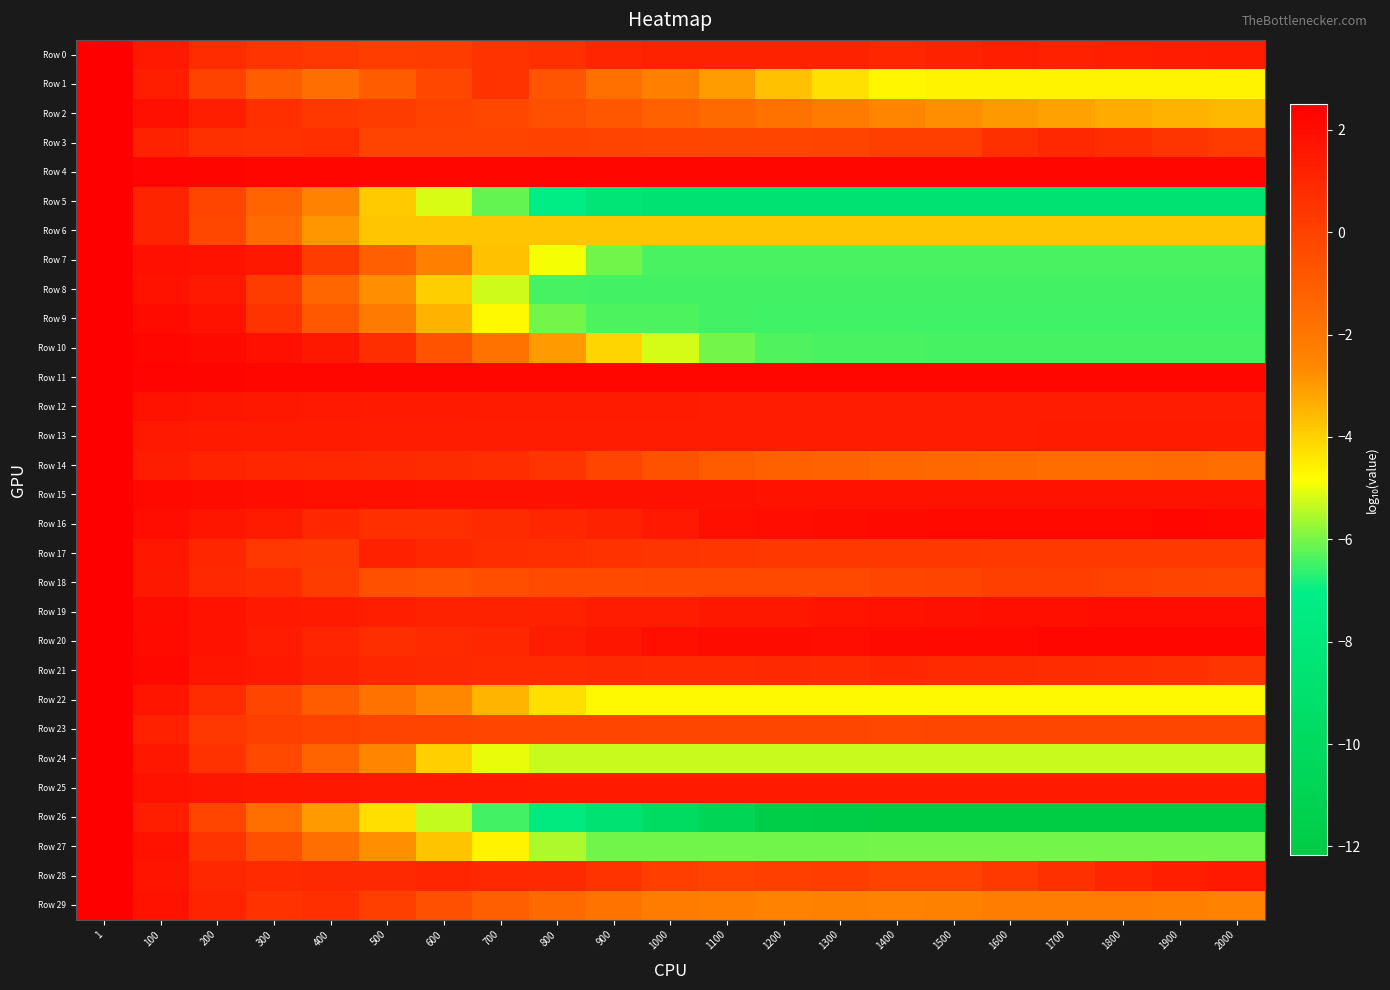

Which series has the largest range (max minus min)?

Row 26